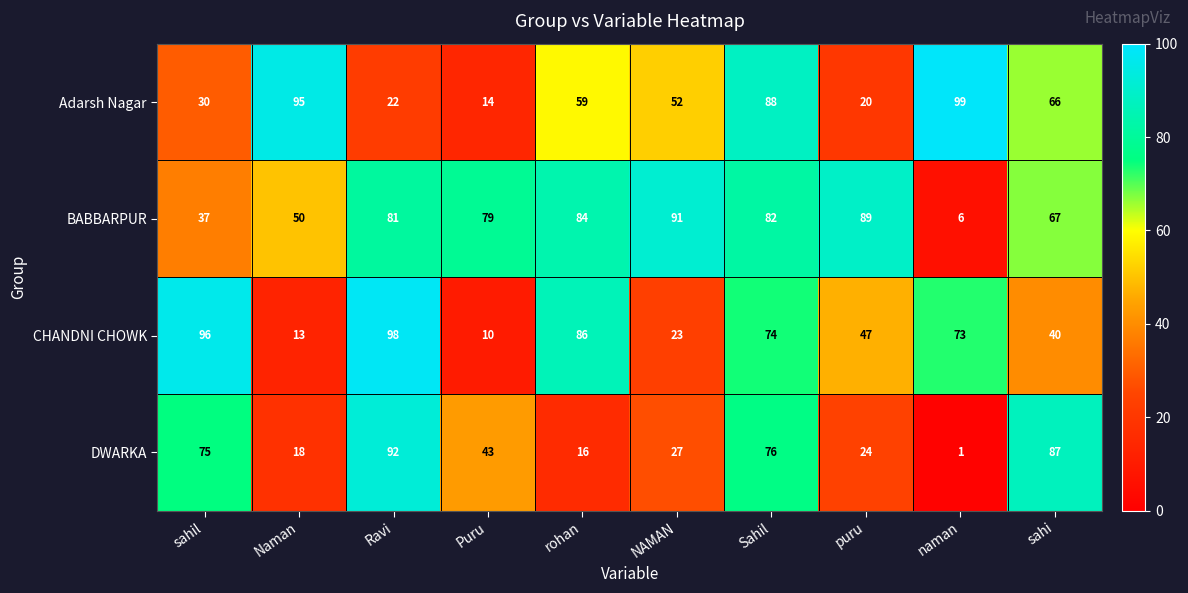

Which series changed the most between Naman and puru?

Adarsh Nagar